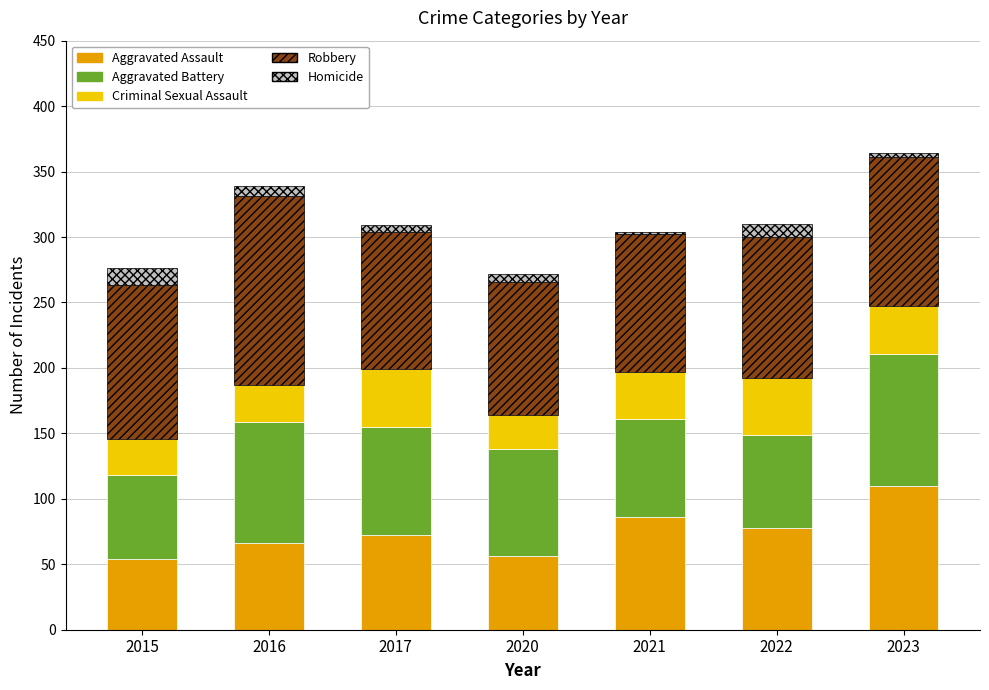

What is the value of the Aggravated Assault bar at the 3rd from the left?

72